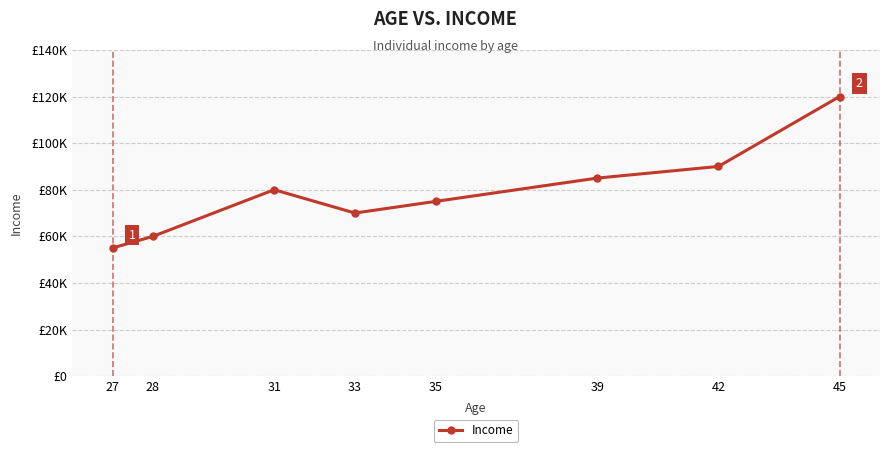

Does the chart have visible grid lines?

Yes